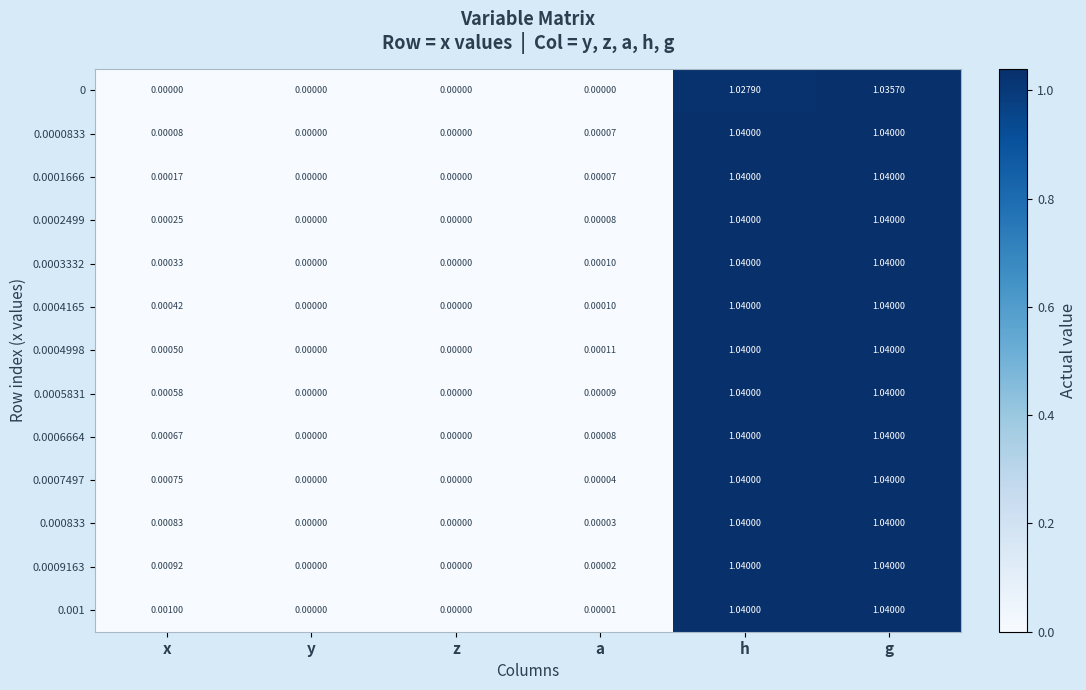

How many distinct data groups are displayed?

13